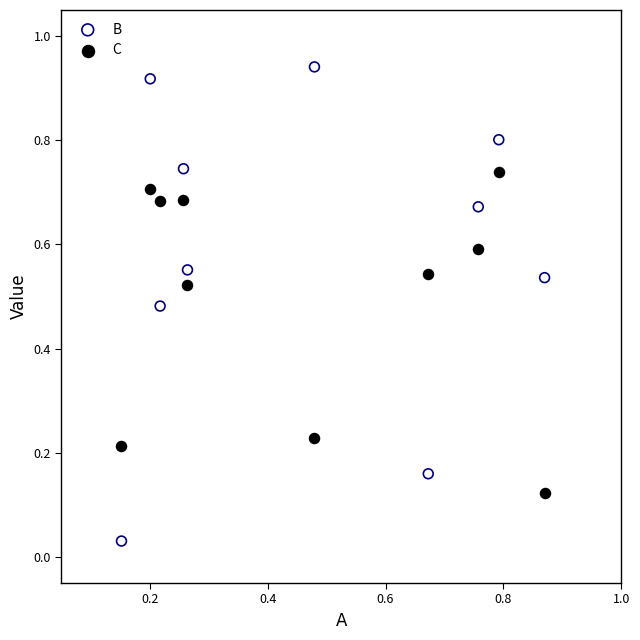

Which series contains the highest Y value?

B